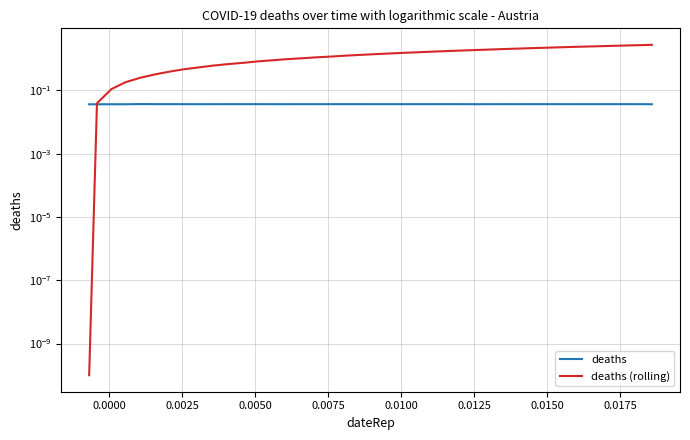

After their last crossing, which series has the higher values: deaths (rolling) or deaths?

deaths (rolling)